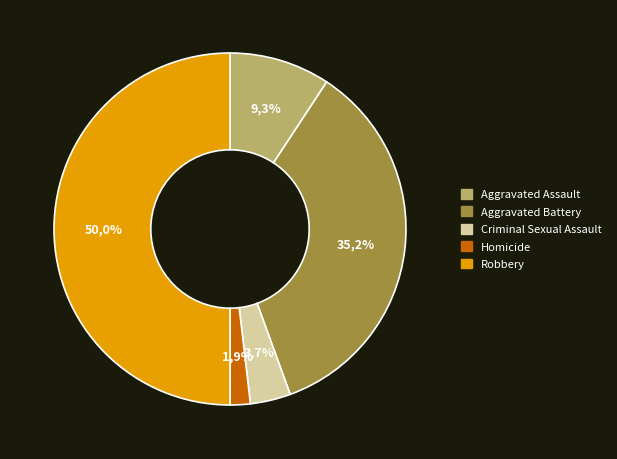

To the nearest percent, what is the average slice percentage?

20%